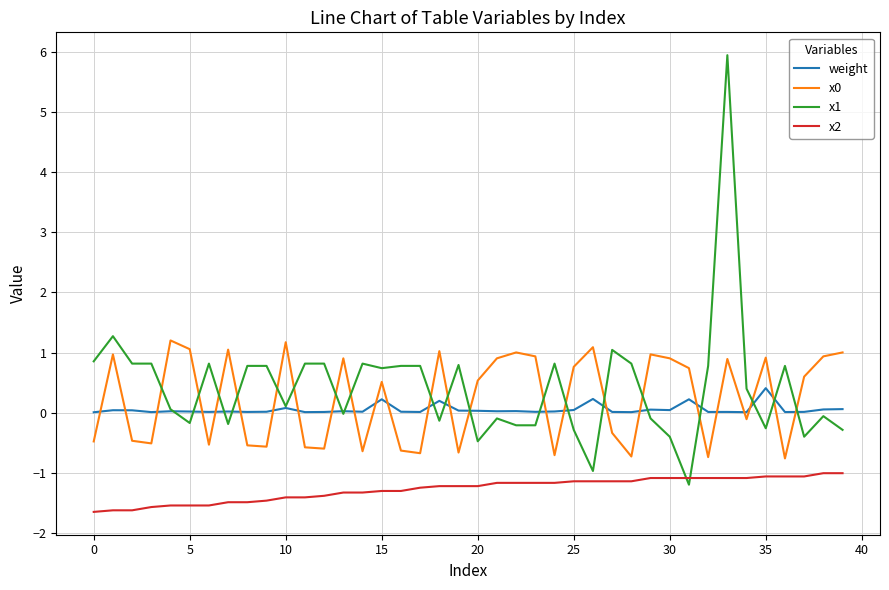

Is this an area chart (filled region under the line)?

No